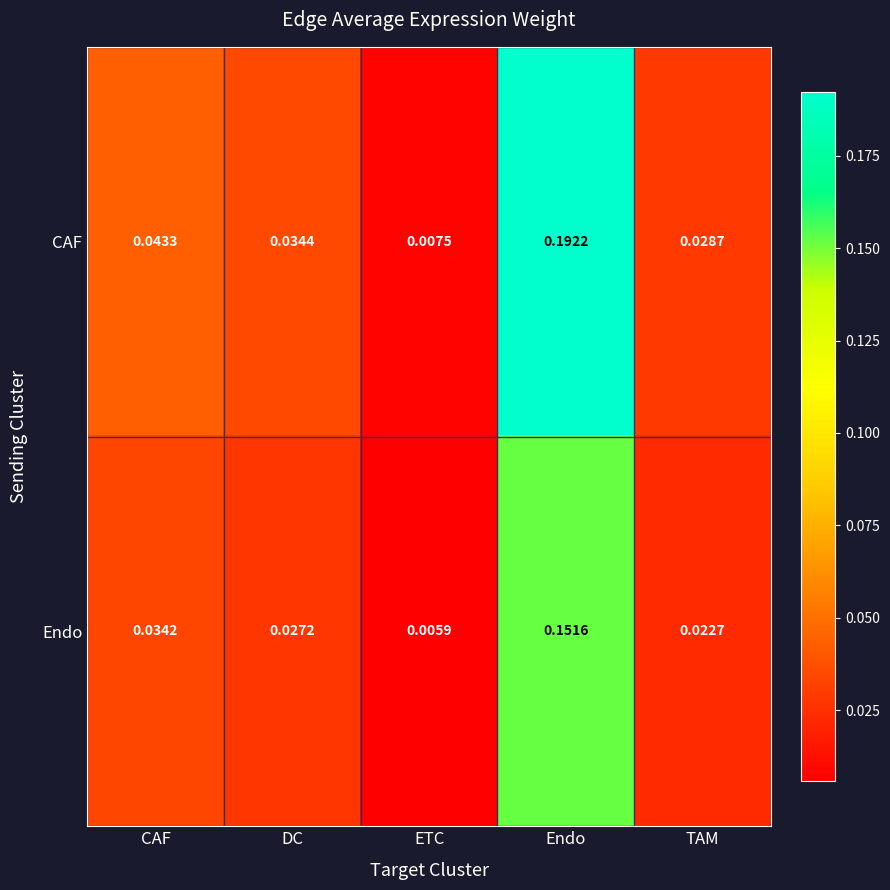

Where is Endo nearest to the value 0?

ETC